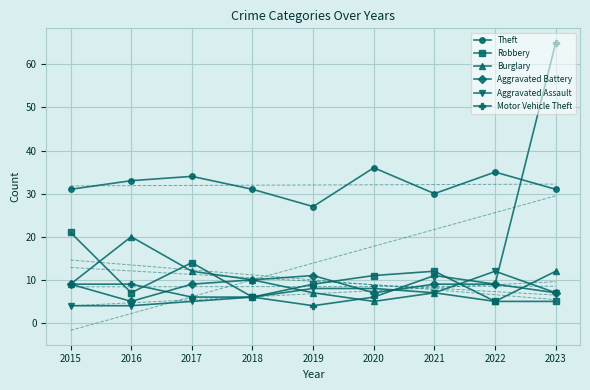

Where is Aggravated Battery nearest to the value 8?

2015